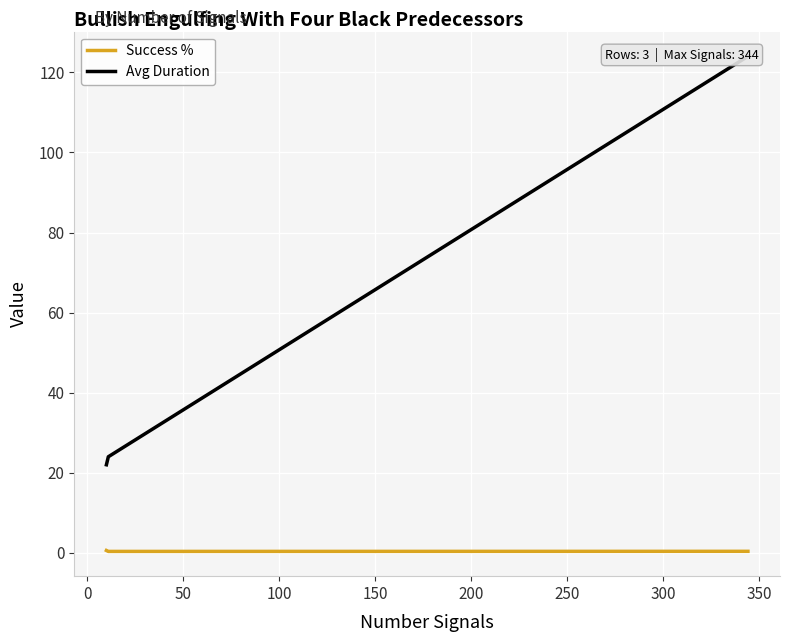

Which series has the largest total across all categories?

Avg Duration